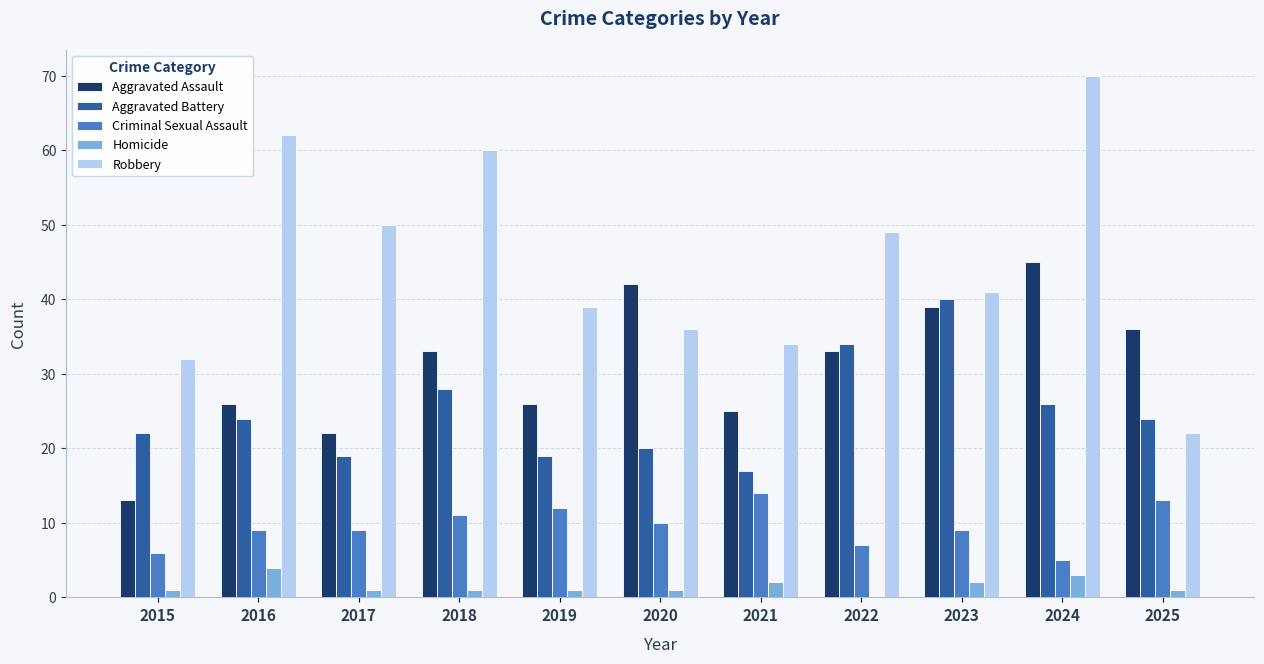

Which series changed the most between 2015 and 2022?

Aggravated Assault